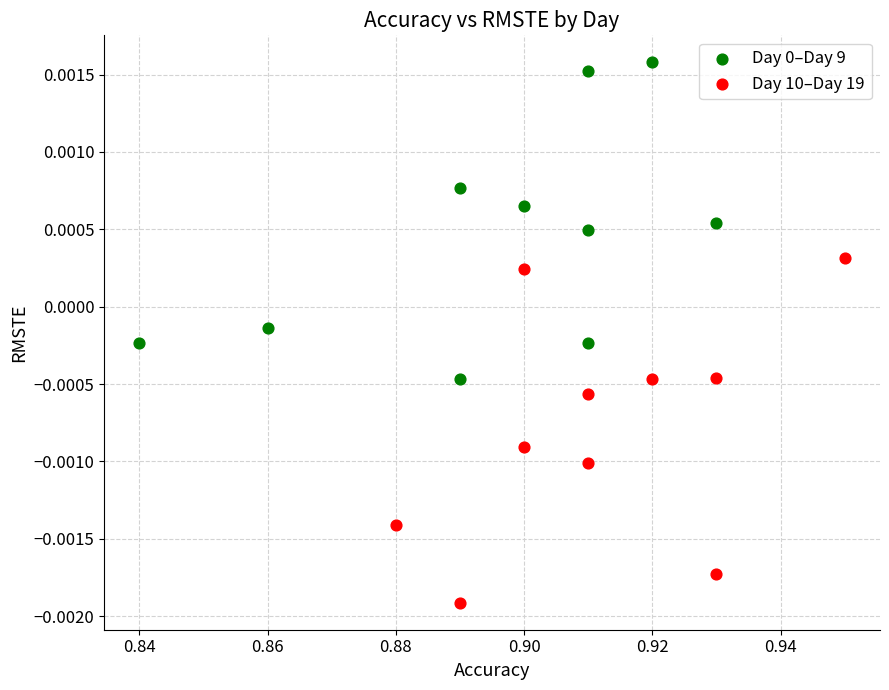

Which series has the largest Y range (max minus min)?

Day 10–Day 19